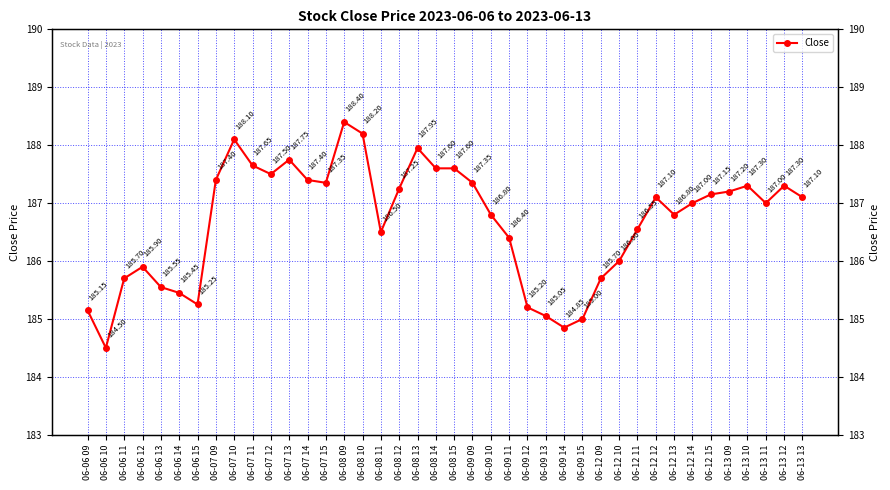

Where is the first local maximum?

06-06 12